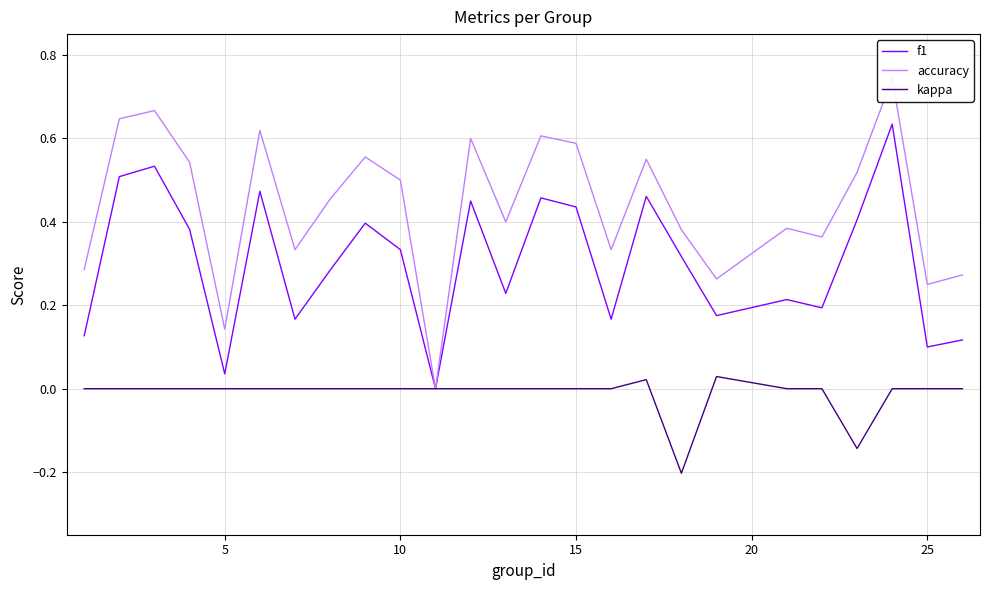

How many data points does each series have?

25